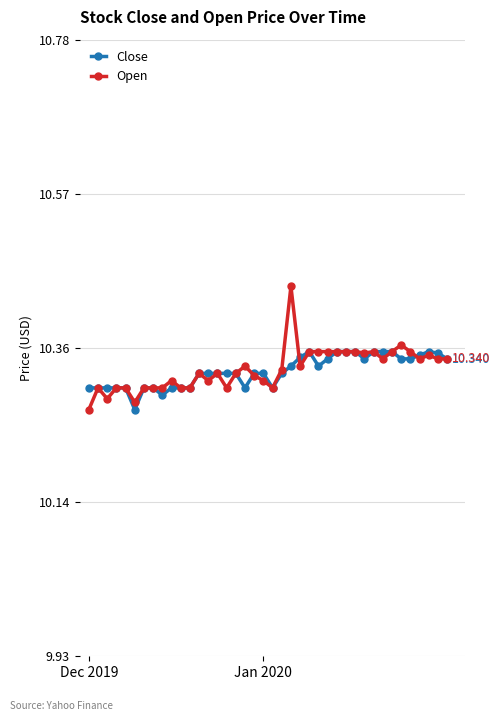

Which series has the widest spread of values?

Open